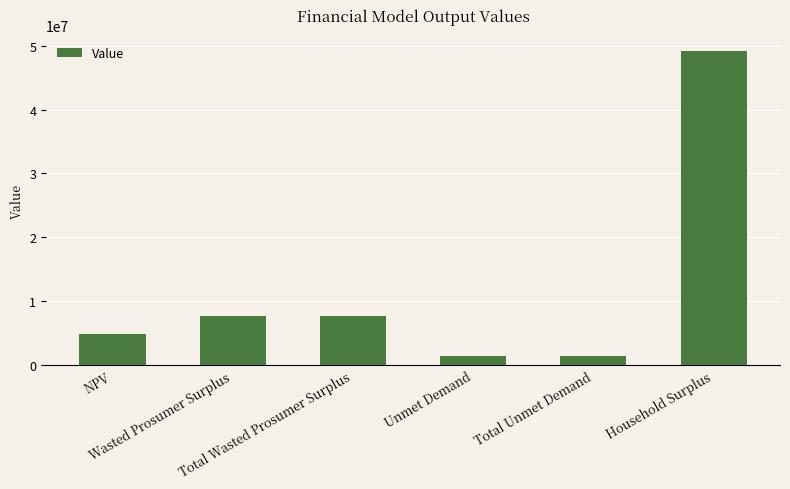

What is the ratio of the value at Total Wasted Prosumer Surplus to the value at Unmet Demand?

5.4